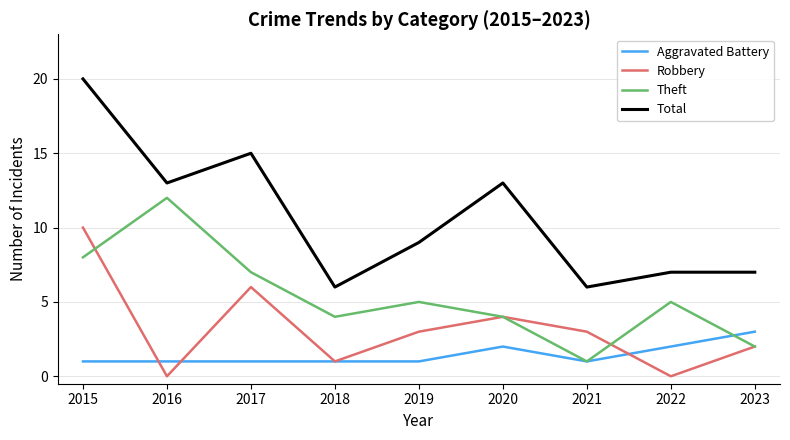

What is the total value across all series at 2023?

14